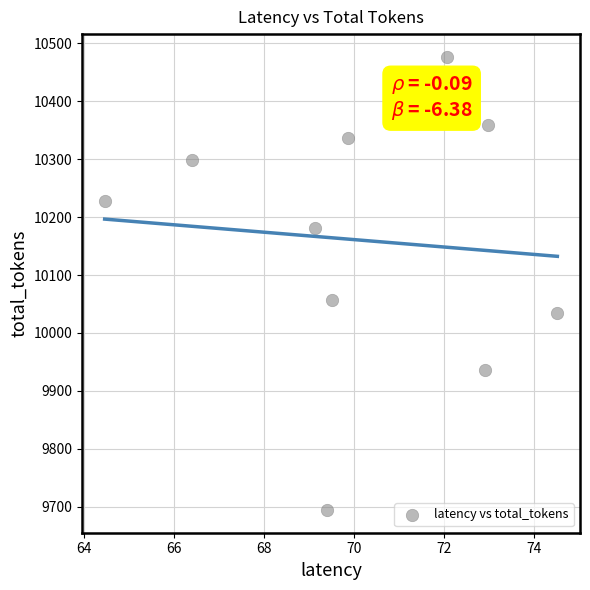

What Y value in the scatter plot is closest to 10085?

10057